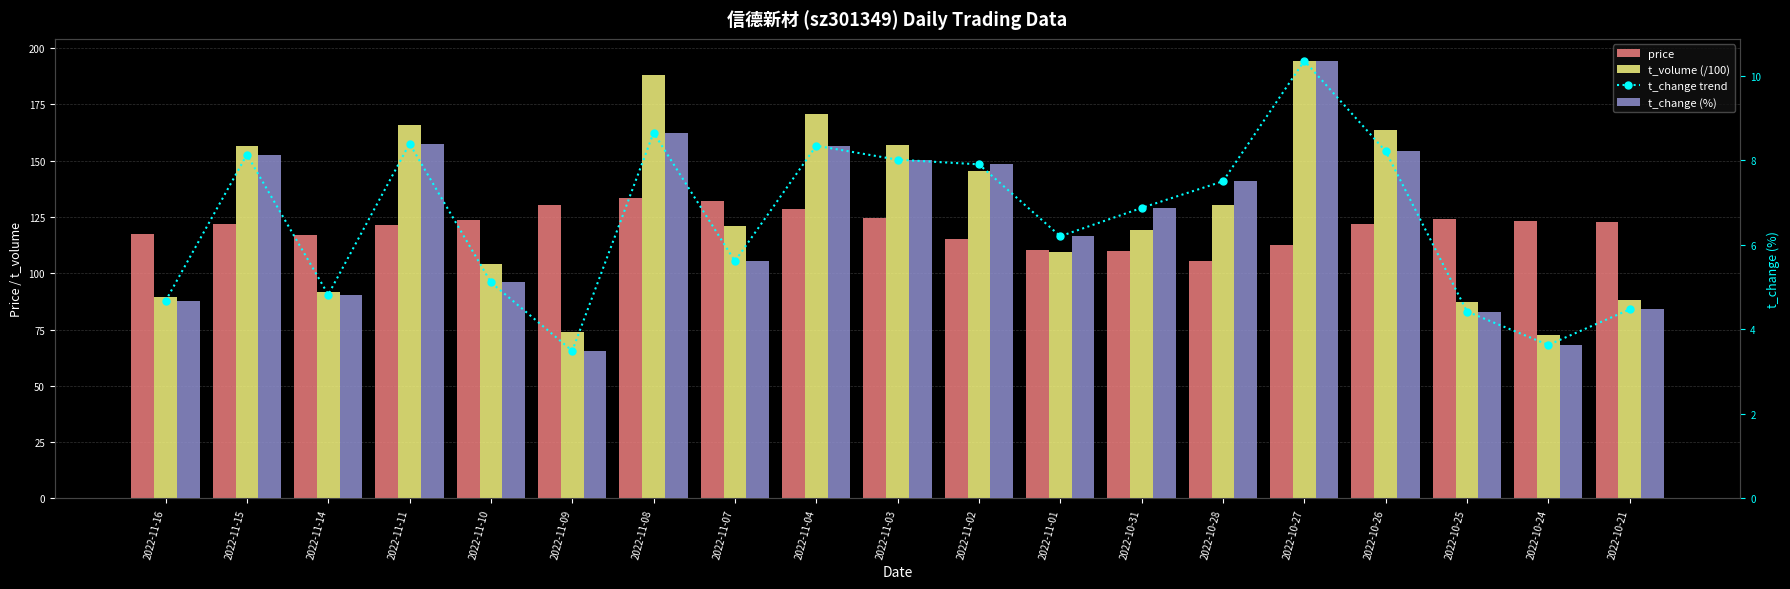

What is the minimum value shown in the chart?

3.5